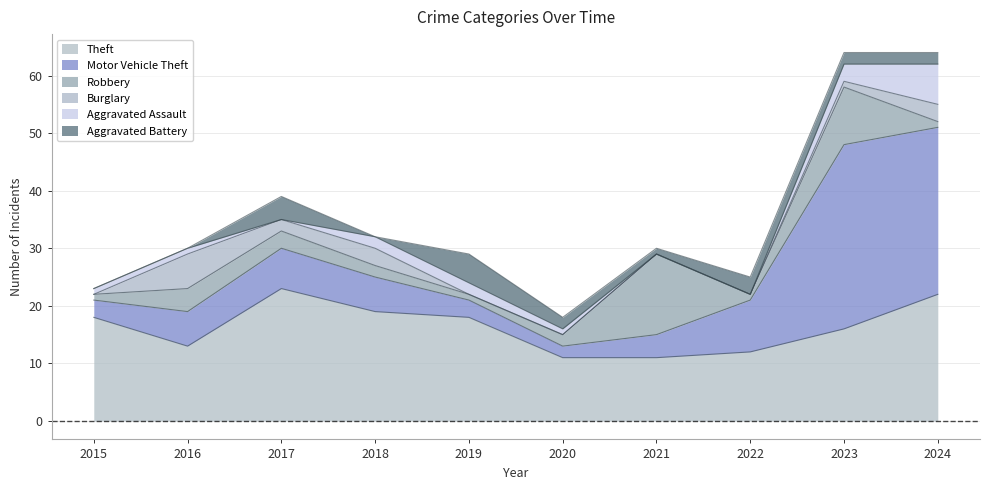

Does the chart display data point markers on the line(s)?

No